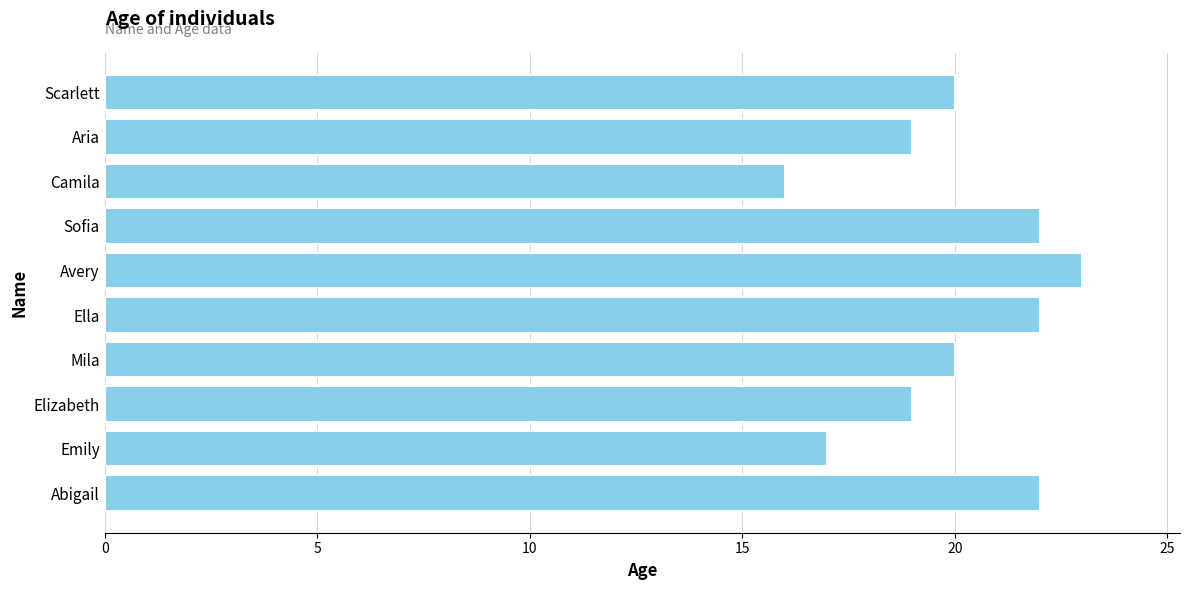

What is the approximate value at Emily?

17